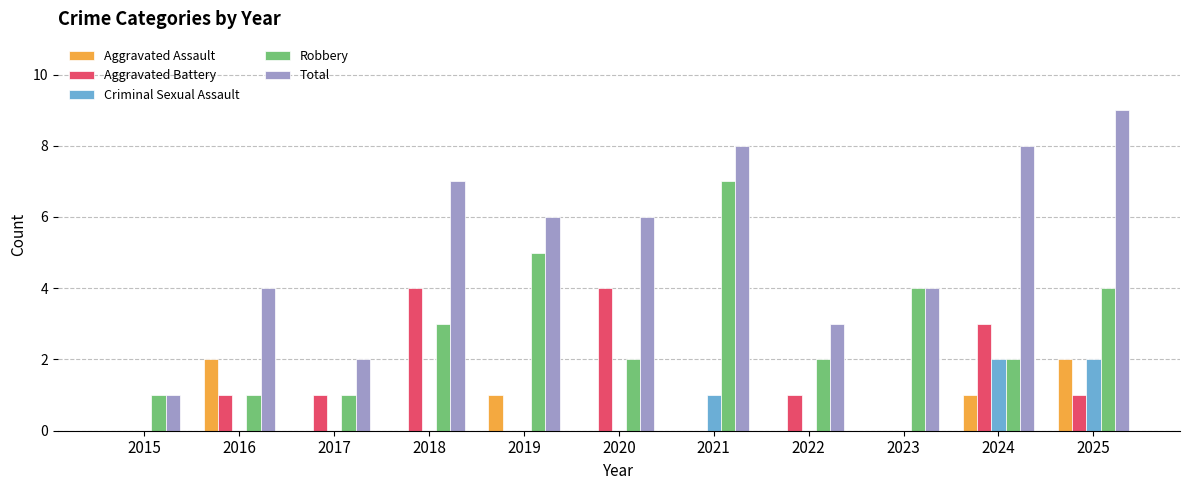

The Criminal Sexual Assault series shows 0 at 2015. True or false?

True